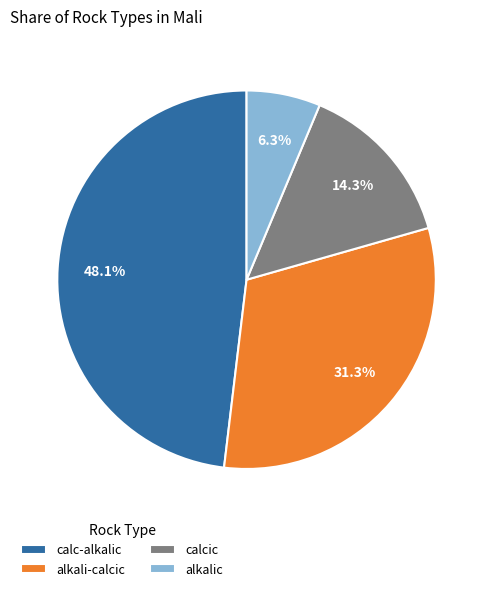

Does alkali-calcic represent more than half of the total?

No